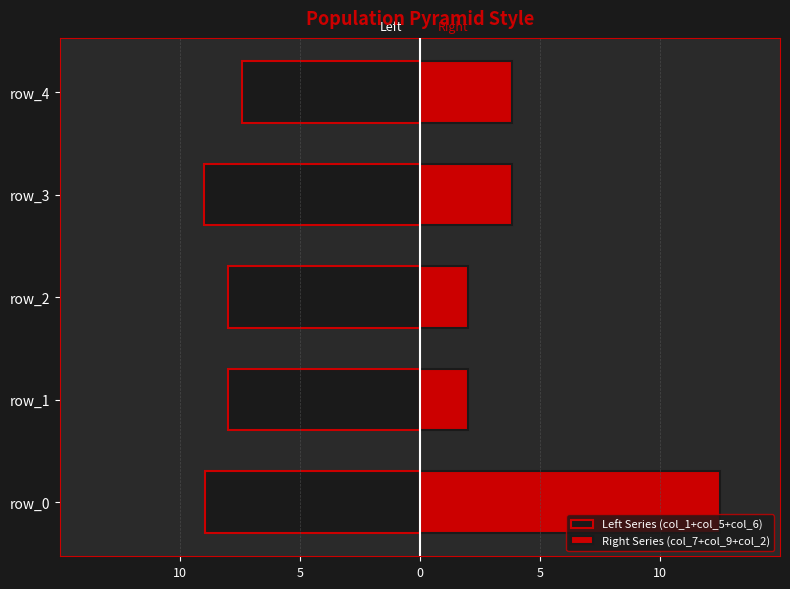

What is the value of the Right Series (col_7+col_9+col_2) bar at the 2nd from the left?

2.0